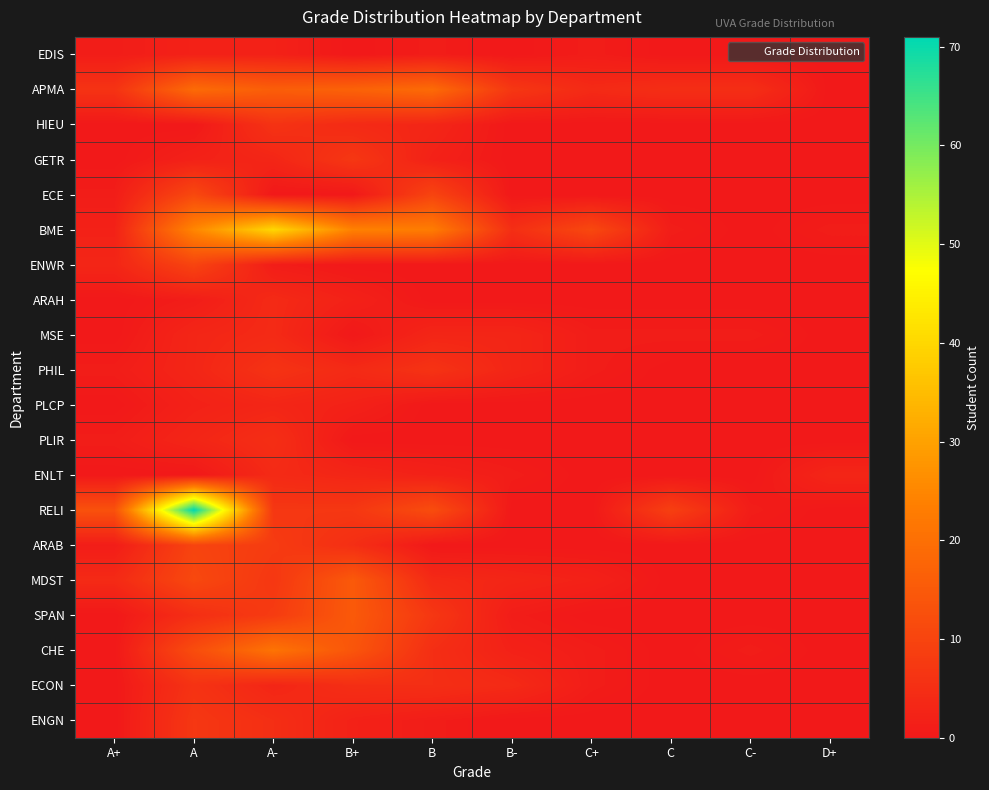

Between B+ and B-, which is larger?

B+